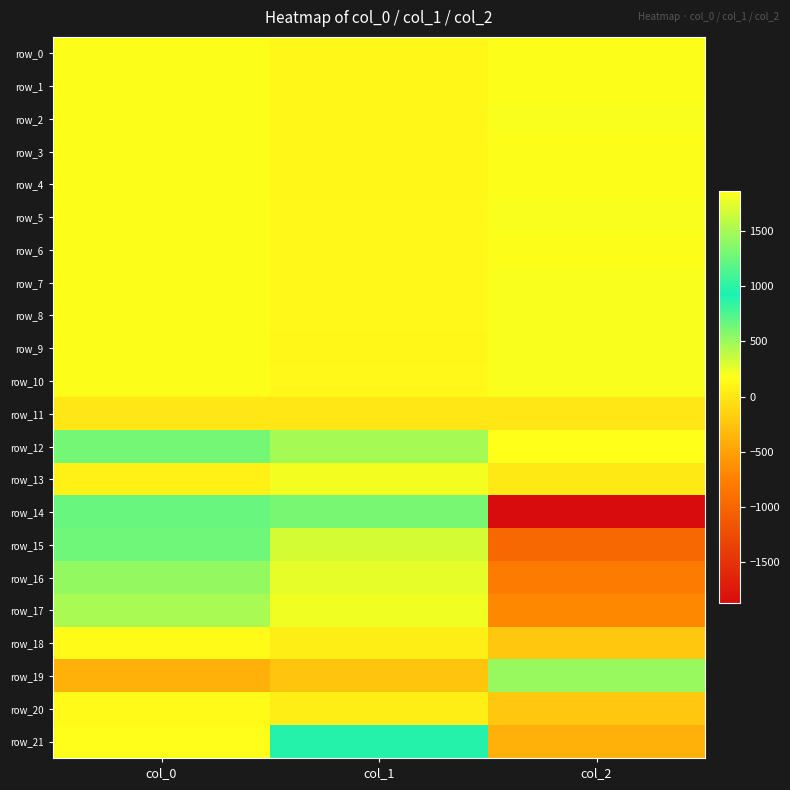

How many values in the row_0 series are below 183?

1